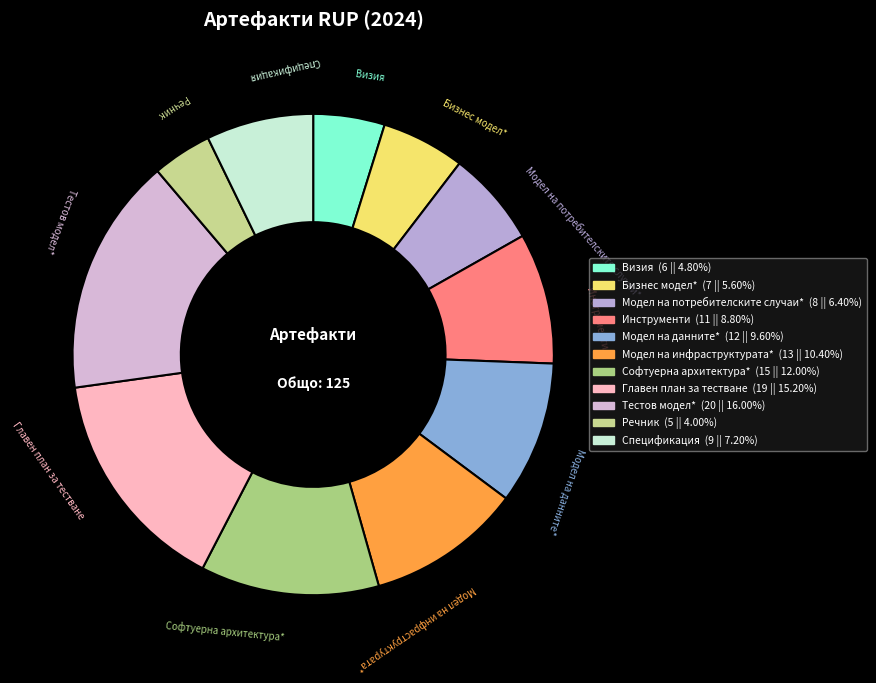

Rank the categories by value from lowest to highest.

Речник, Визия, Бизнес модел*, Модел на потребителските случаи*, Спецификация, Инструменти, Модел на данните*, Модел на инфраструктурата*, Софтуерна архитектура*, Главен план за тестване, Тестов модел*